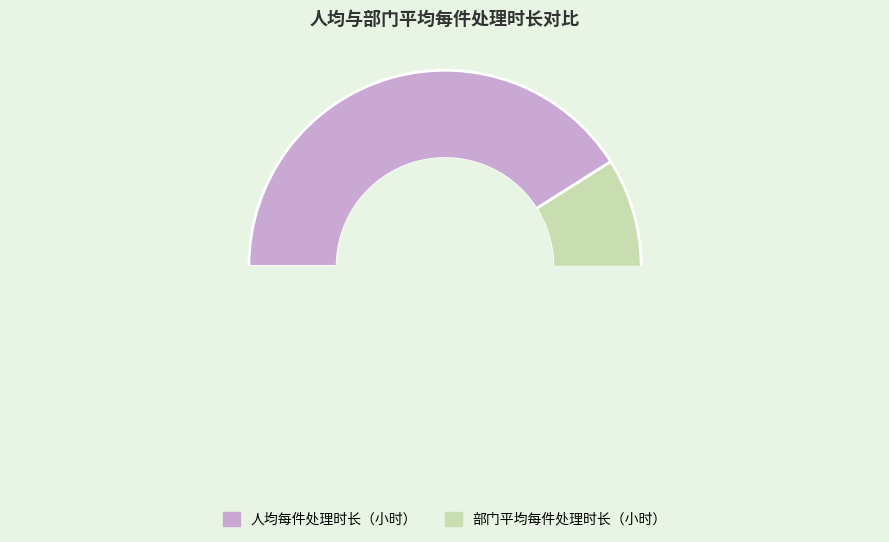

Does 部门平均每件处理时长（小时） account for over 50% of the chart?

Yes